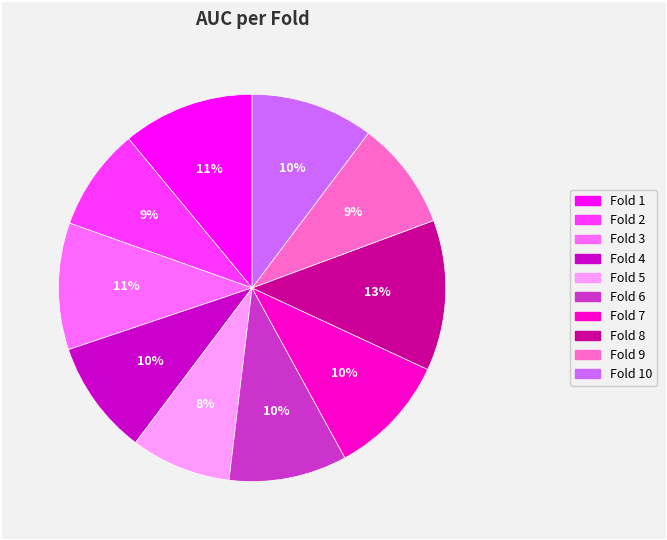

Do Fold 1 and Fold 3 together represent more than half of the pie?

No